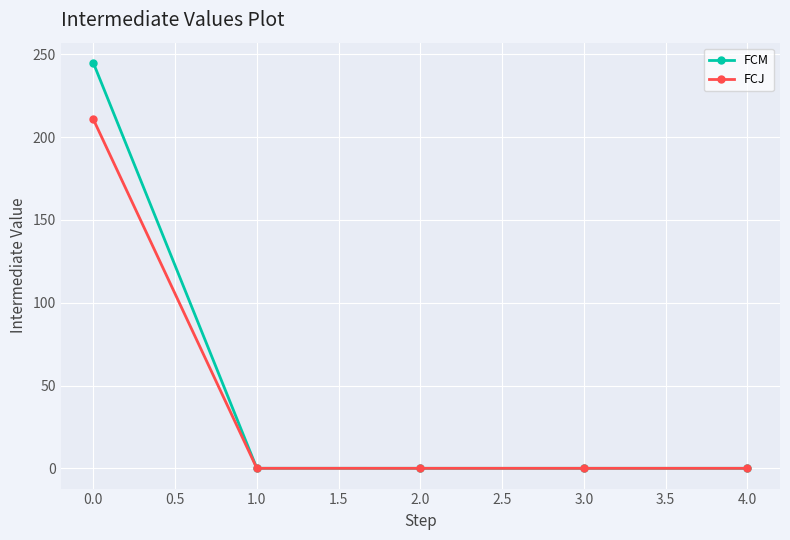

True or false: FCM has more than 2 interior local peaks.

False